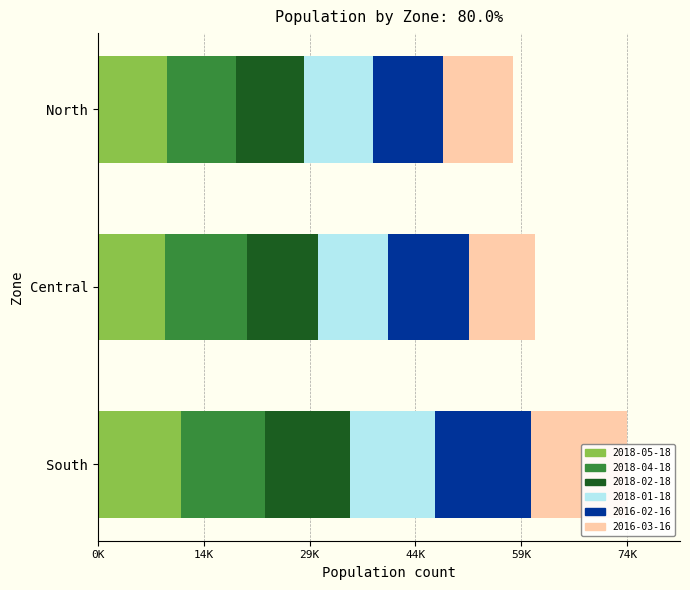

Is it true that 2018-04-18 equals 11801 at South?

True